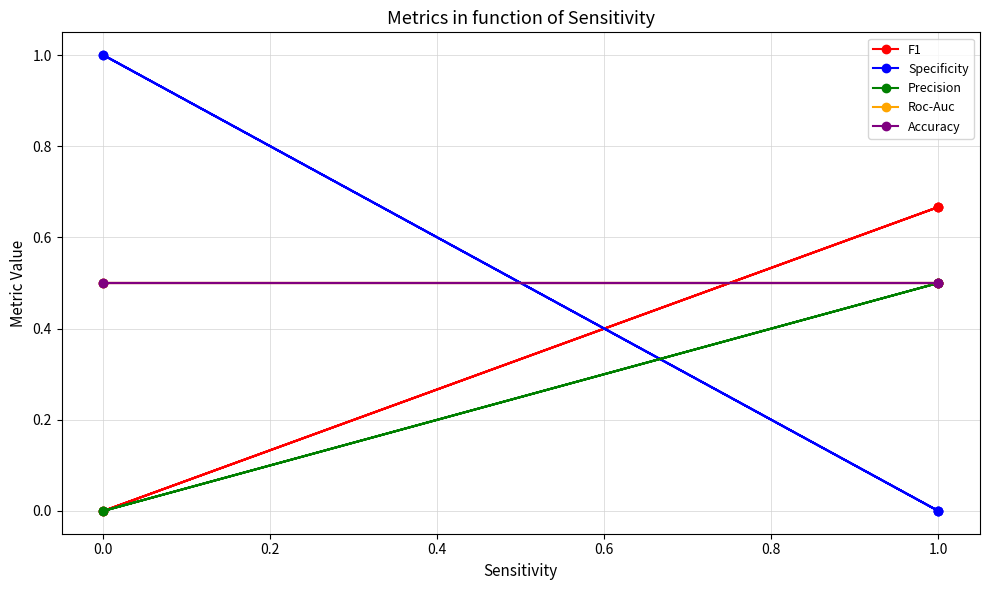

How many positive values does the Precision series have?

3